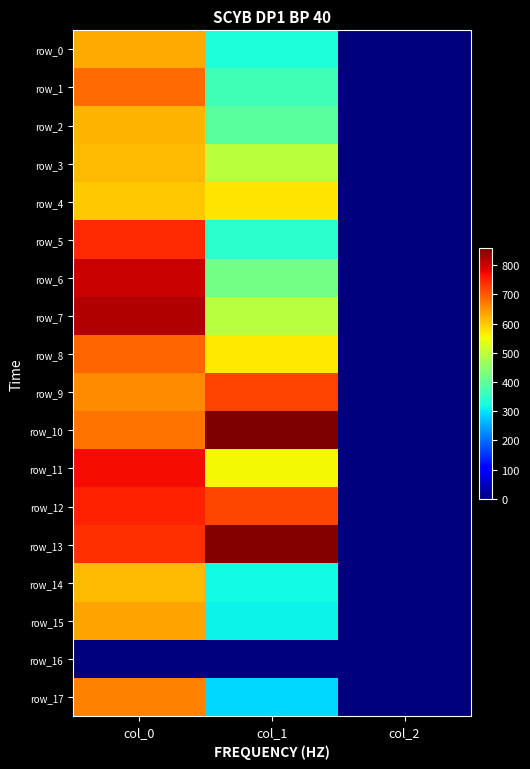

True or false: row_10 has a value of 0.6 at col_2.

False